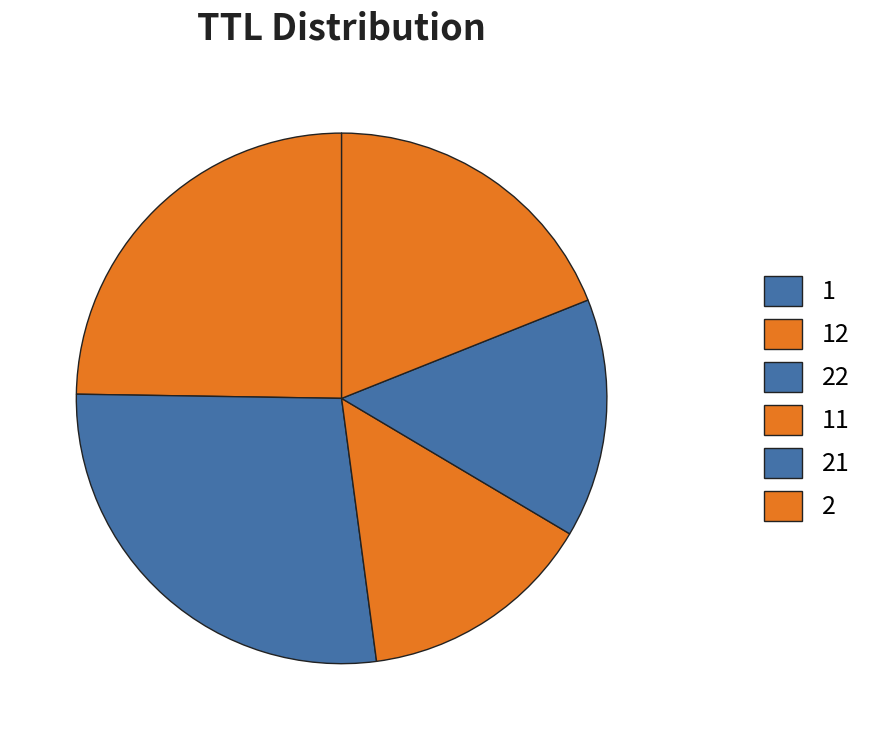

What percentage is the 12 slice, to the nearest percent?

9%